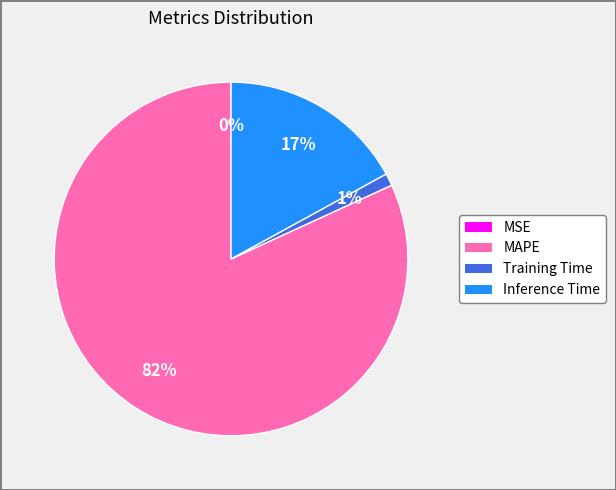

Is it true that Inference Time is 8% of the pie?

False